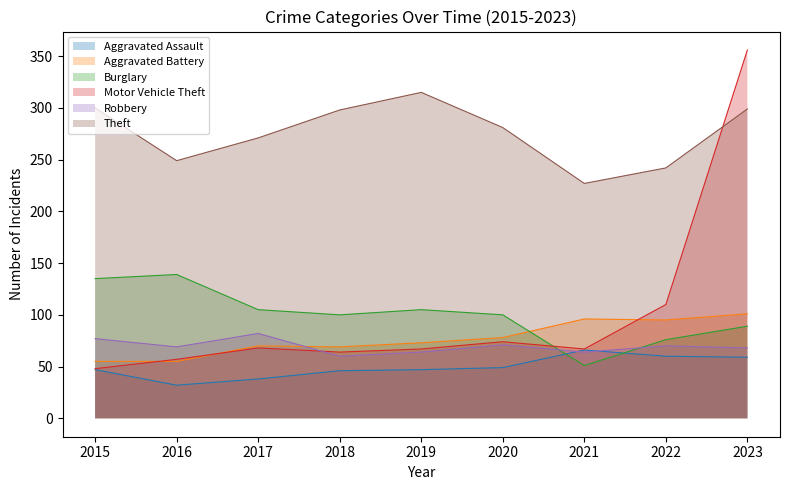

True or false: Robbery and Aggravated Assault intersect in this chart.

True